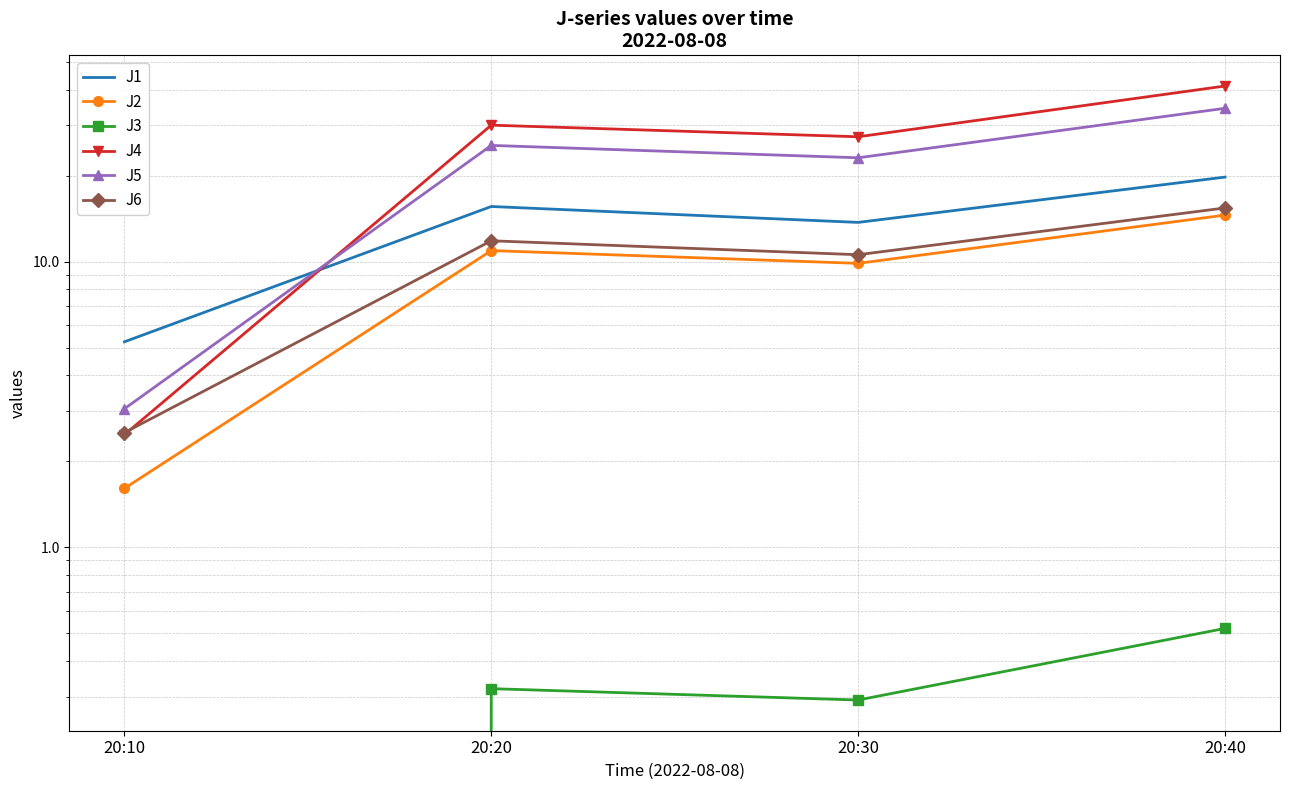

Which series changed the most between 20:20 and 20:40?

J4